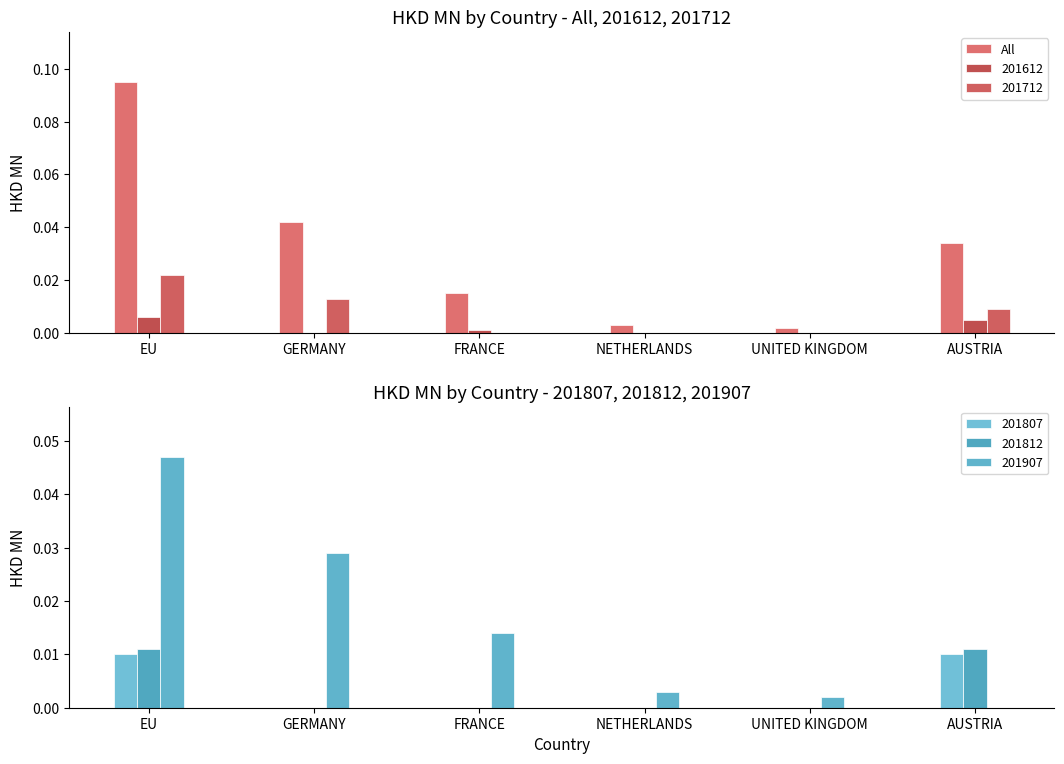

How many categories are shown in the chart?

6